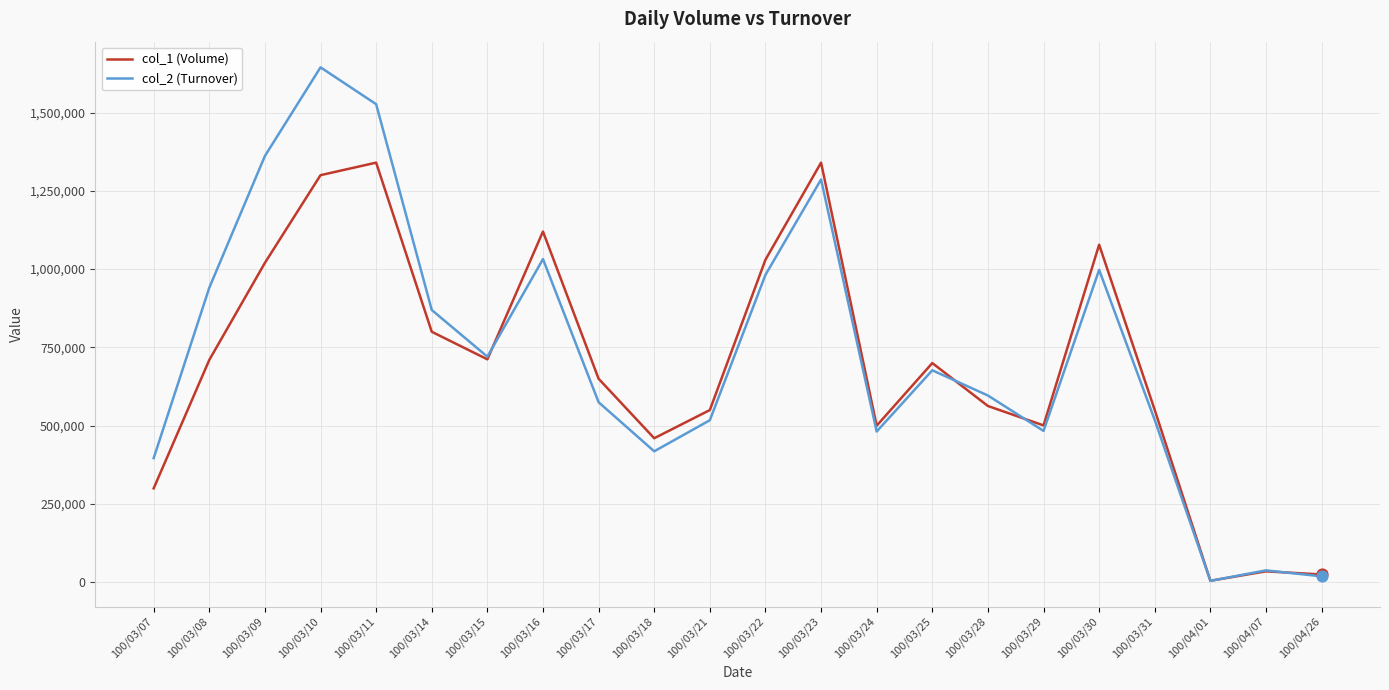

At how many categories does at least one series exceed 1141906?

4